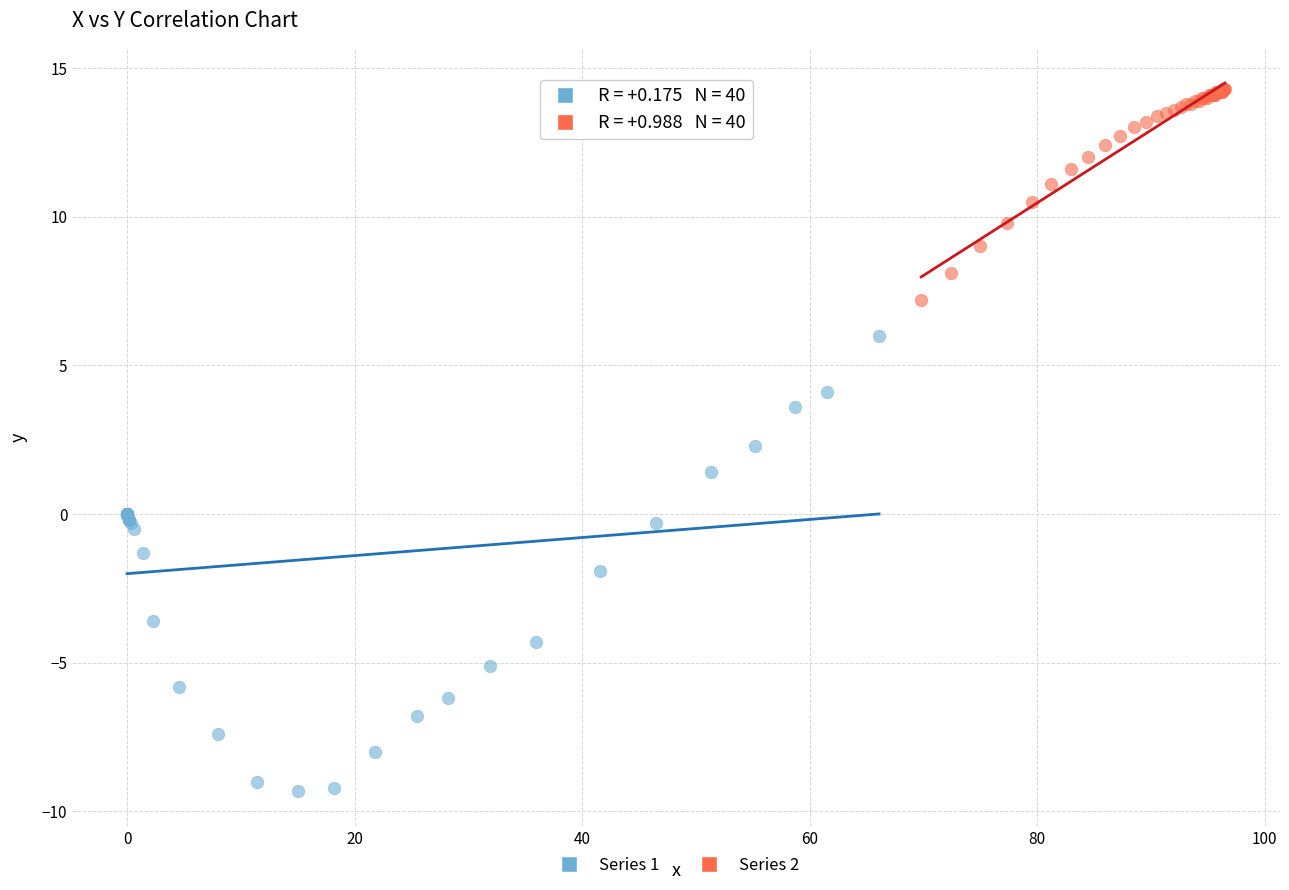

Which series reaches the minimum Y coordinate?

Series 1